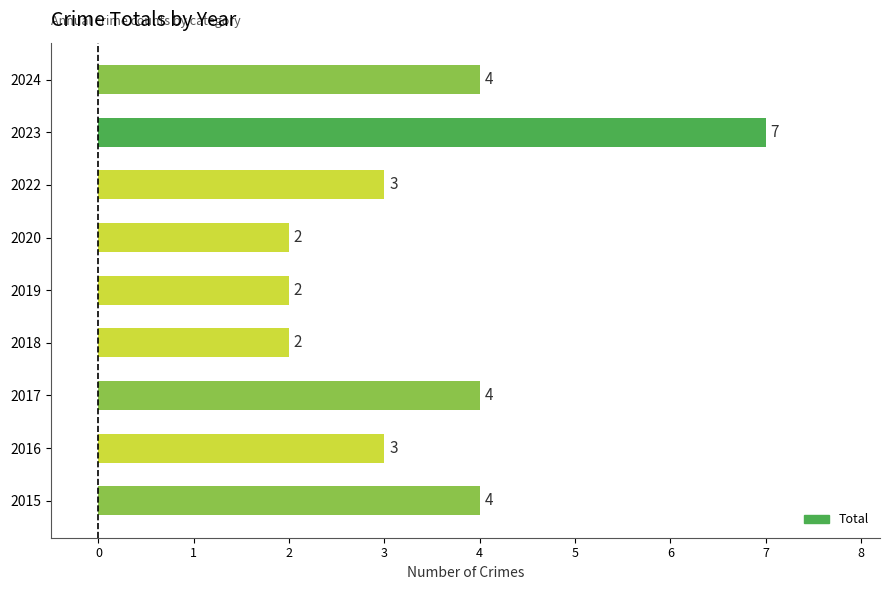

What is the sum of the values at 2019 and 2022?

5